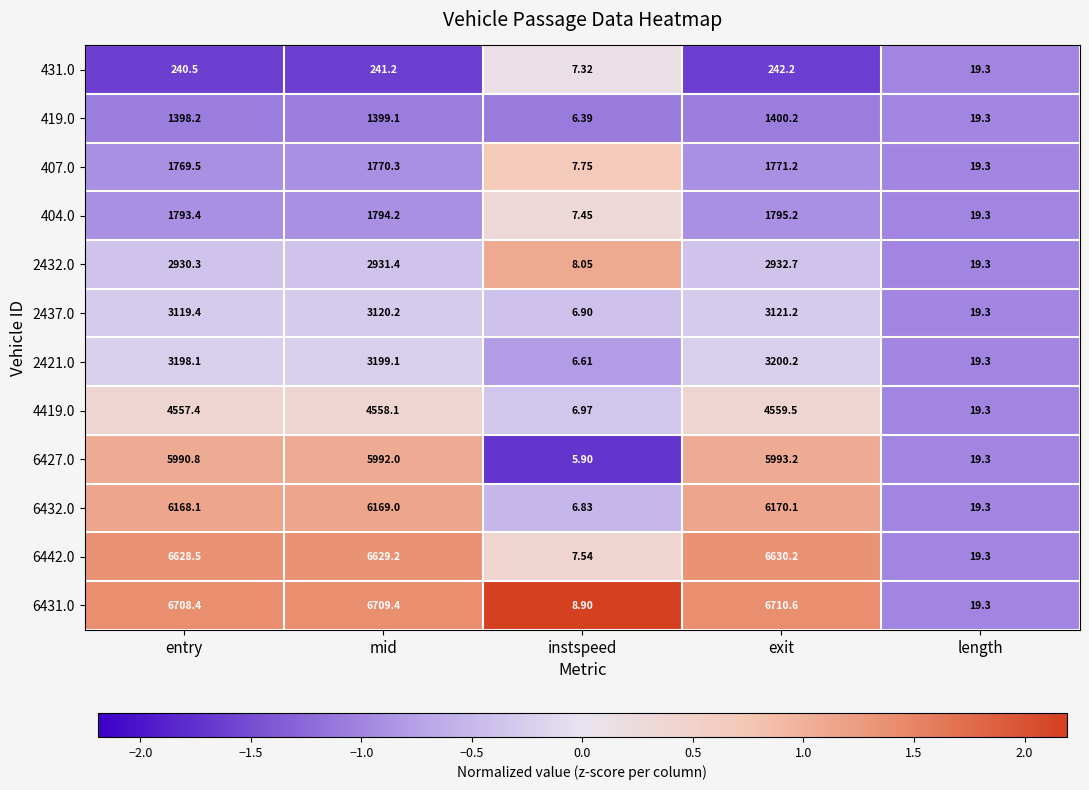

Which label corresponds to the smallest value in the chart?

instspeed